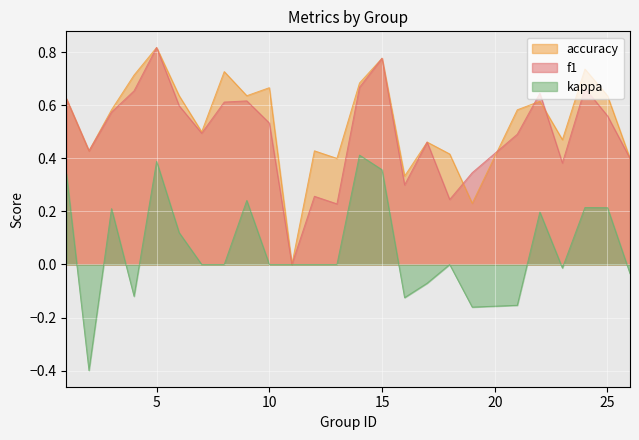

How many values in the f1 series exceed 0?

24